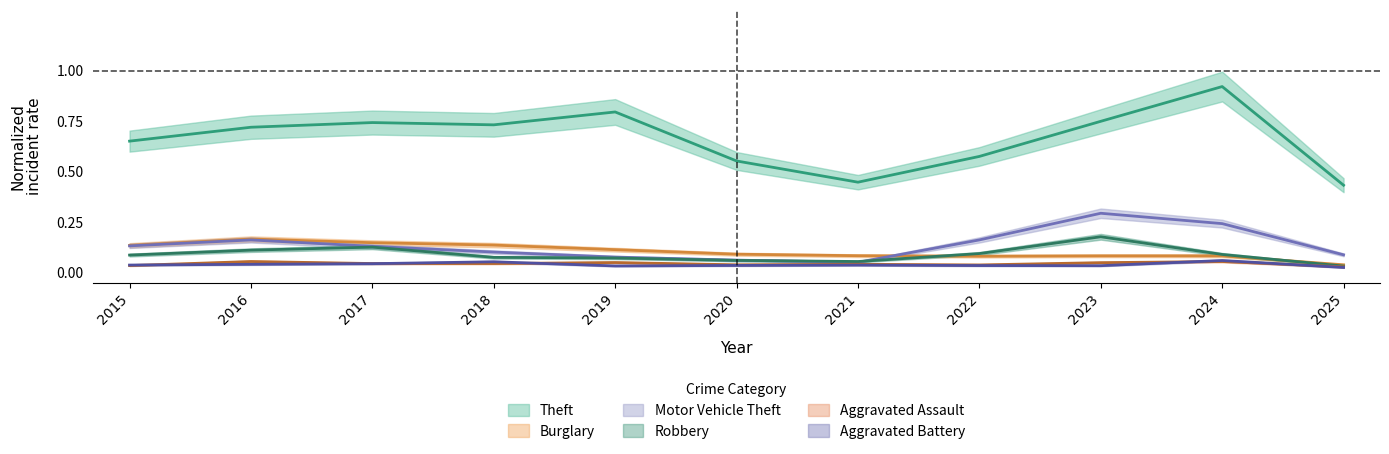

Between 2019 and 2017, which is larger?

2019